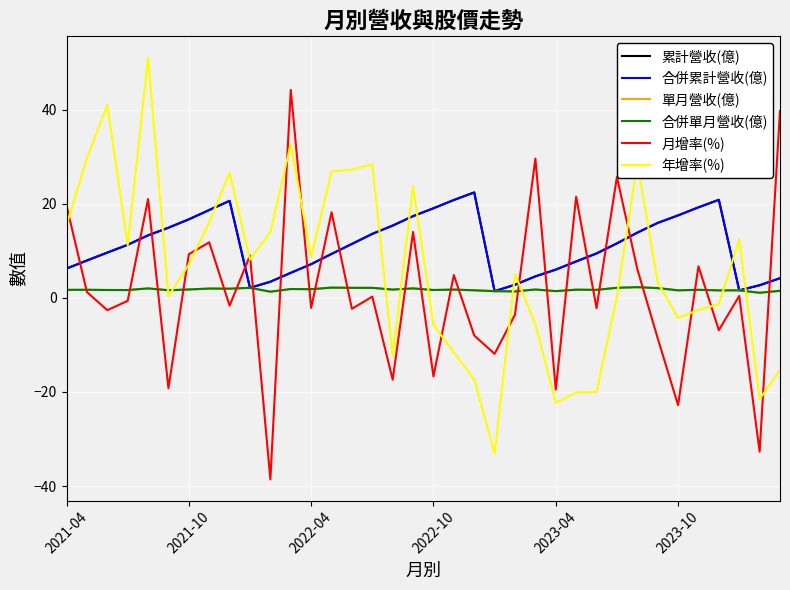

True or false: 單月營收(億) and 合併單月營收(億) cross at least once.

False